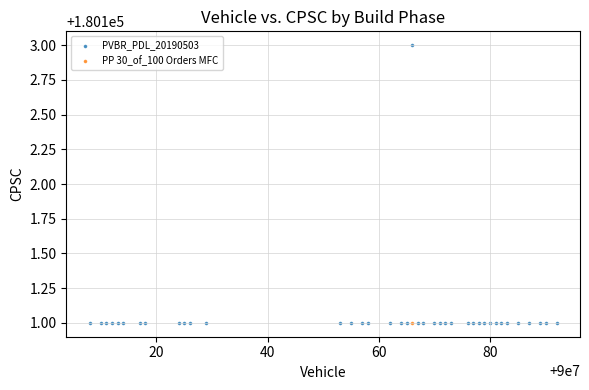

What are all the series names shown in the legend?

PVBR_PDL_20190503, PP 30_of_100 Orders MFC